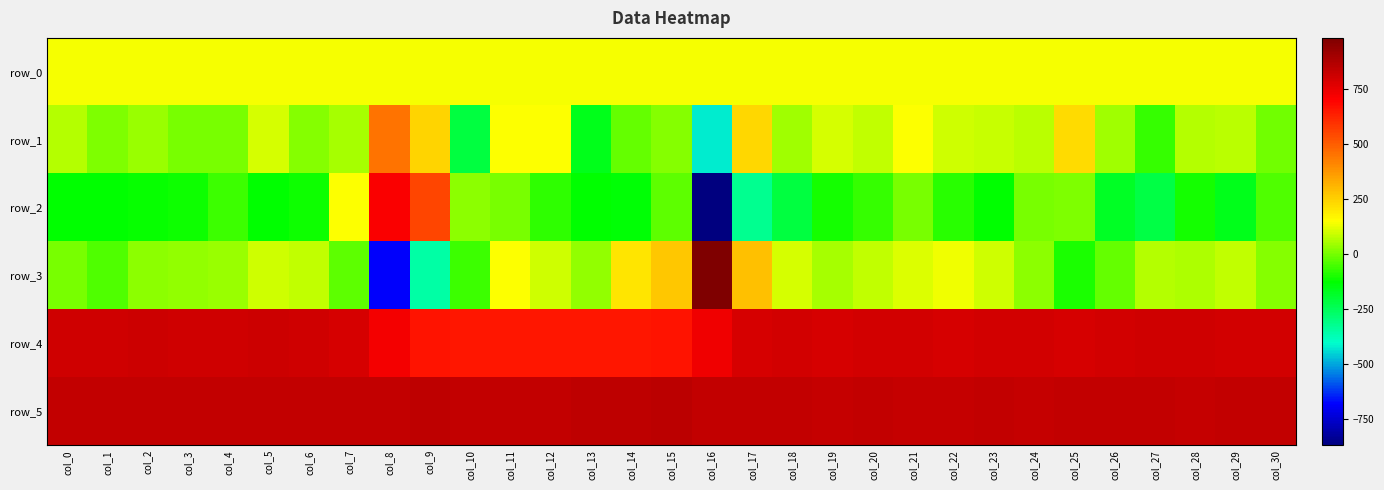

Reading left to right, transcribe all the data shown in this chart.

row_0: 139.5	139.6	139.6	139.7	139.7	139.8	139.8	139.8	139.9	140.0	140.0	140.0	140.1	140.2	140.2	140.2	140.3	140.4	140.4	140.4	140.5	140.6	140.6	140.6	140.7	140.8	140.8	140.8	140.8	140.9	140.9
row_1: 65.0	9.0	39.0	2.0	0.0	105.0	19.0	54.0	447.0	243.0	-218.0	144.0	148.0	-166.0	-18.0	17.0	-425.0	231.0	46.0	105.0	81.0	146.0	98.0	85.0	76.0	224.0	48.0	-73.0	67.0	74.0	-4.0
row_2: -128.0	-130.0	-123.0	-116.0	-66.0	-126.0	-111.0	148.0	712.0	553.0	23.0	3.0	-76.0	-128.0	-138.0	-28.0	-868.0	-321.0	-213.0	-106.0	-68.0	0.0	-82.0	-128.0	3.0	9.0	-179.0	-221.0	-106.0	-164.0	-44.0
row_3: 3.0	-42.0	24.0	28.0	41.0	94.0	83.0	-27.0	-682.0	-354.0	-64.0	147.0	98.0	30.0	207.0	269.0	980.0	284.0	104.0	51.0	84.0	107.0	135.0	97.0	21.0	-96.0	-17.0	69.0	58.0	84.0	16.0
row_4: 802.0	805.0	813.0	804.0	806.0	807.0	805.0	791.0	727.0	662.0	649.0	648.0	653.0	648.0	651.0	661.0	734.0	788.0	798.0	788.0	793.0	794.0	790.0	797.0	797.0	790.0	799.0	804.0	800.0	797.0	799.0
row_5: 832.0	829.0	829.0	830.0	830.0	830.0	830.0	830.0	830.0	836.0	835.0	833.0	835.0	839.0	839.0	843.0	832.0	832.0	829.0	824.0	832.0	827.0	824.0	829.0	824.0	830.0	834.0	831.0	823.0	829.0	830.0